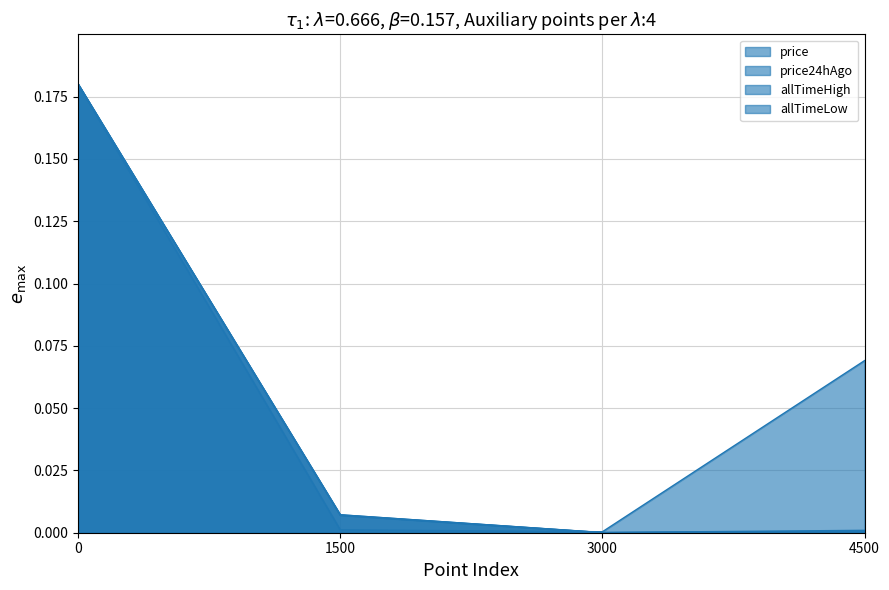

True or false: price and allTimeLow intersect in this chart.

True